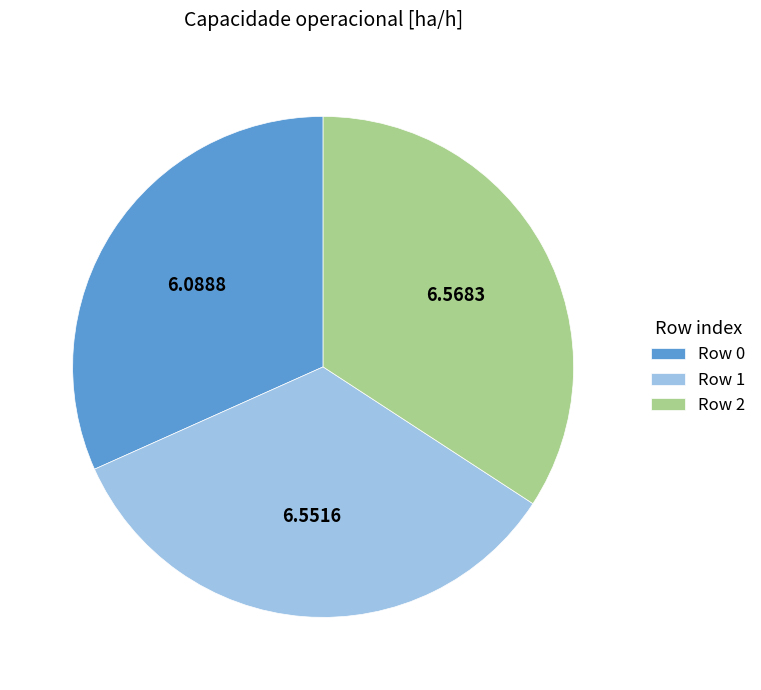

Approximately how many times larger is the value at Row 2 compared to Row 1?

1.0